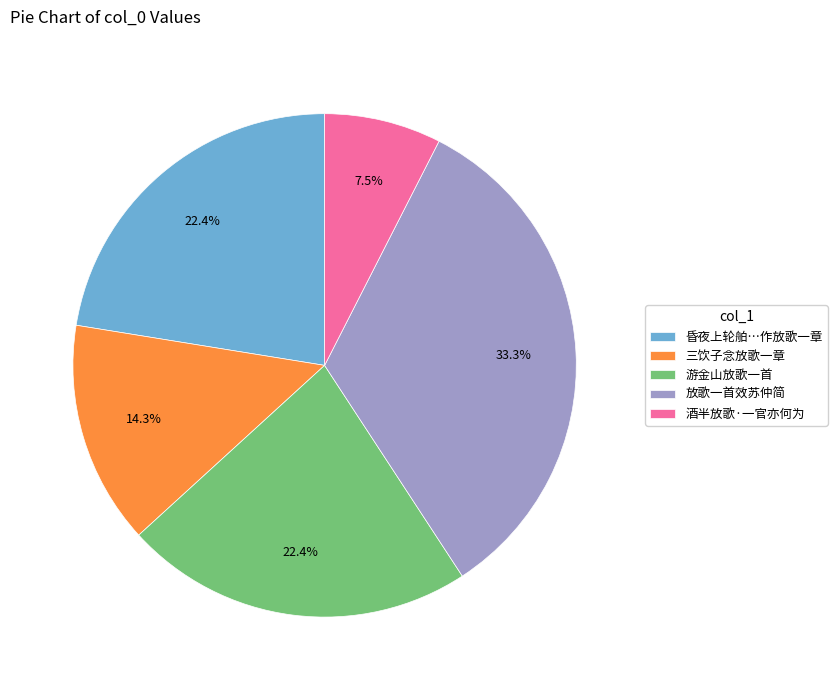

What is the ratio of the value at 放歌一首效苏仲简 to the value at 三饮子念放歌一章?

2.3